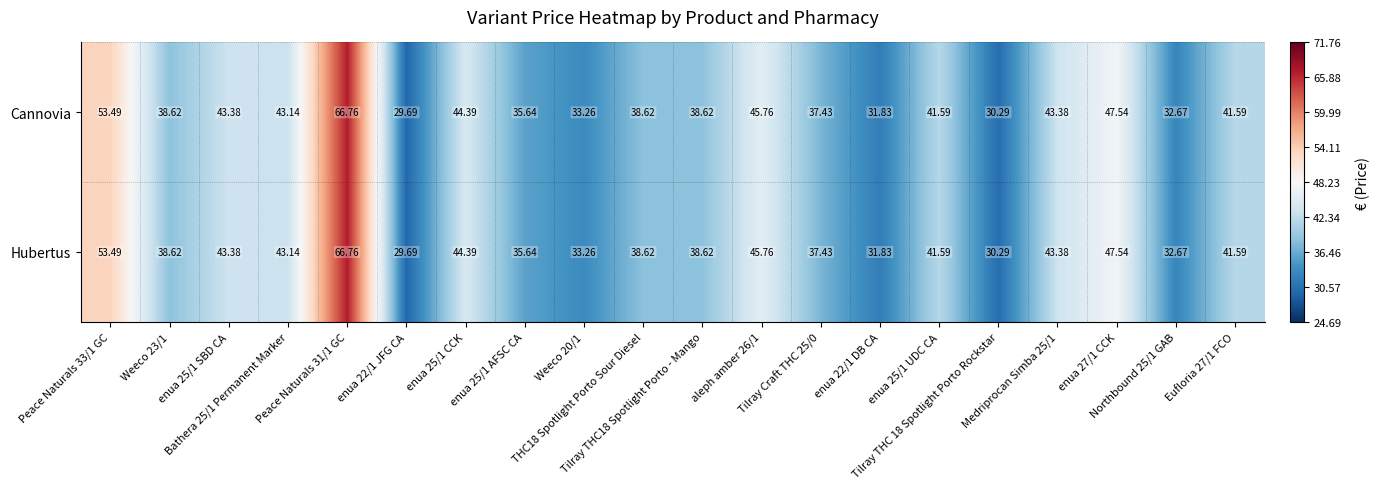

How many series are shown in this chart?

2